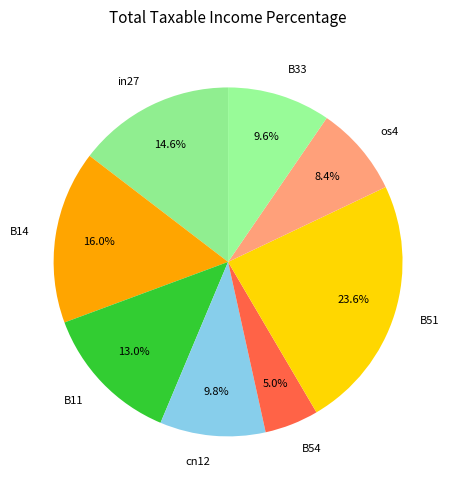

How much of the chart is everything except in27?

85.4%